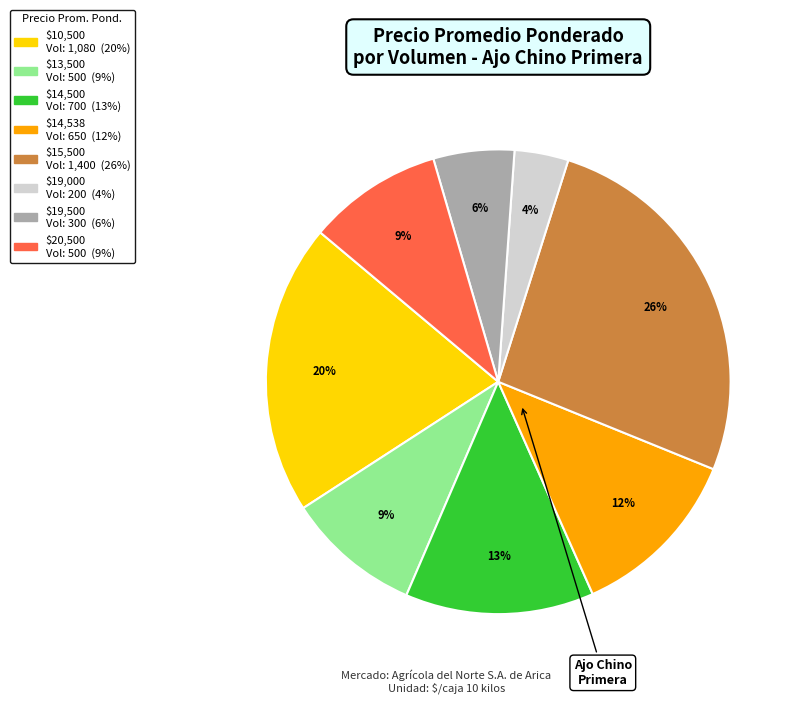

To the nearest percent, what is the average slice percentage?

12%